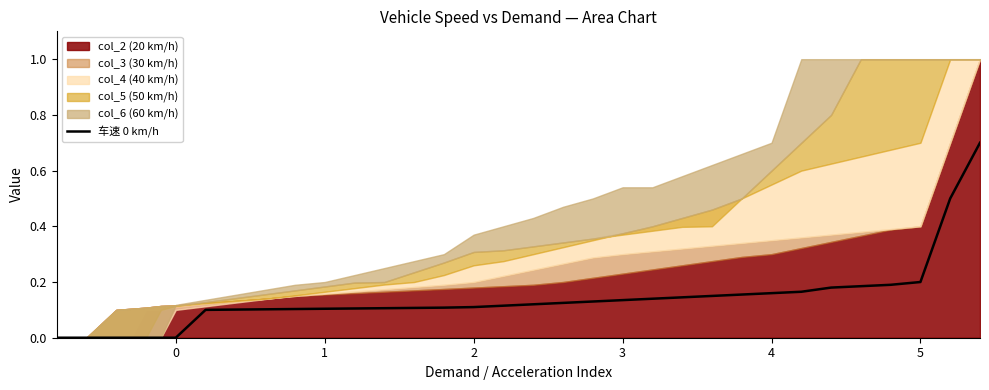

True or false: there are more than 2 points higher than both neighbors.

False